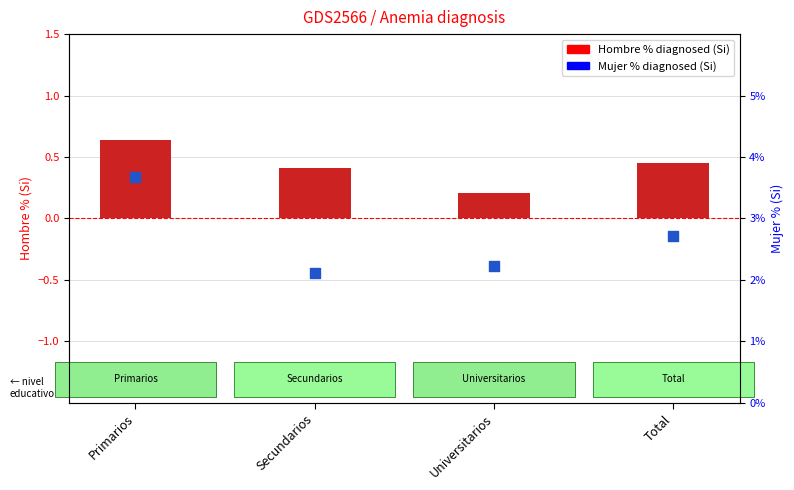

At which category is the sum across all series the highest?

Primarios